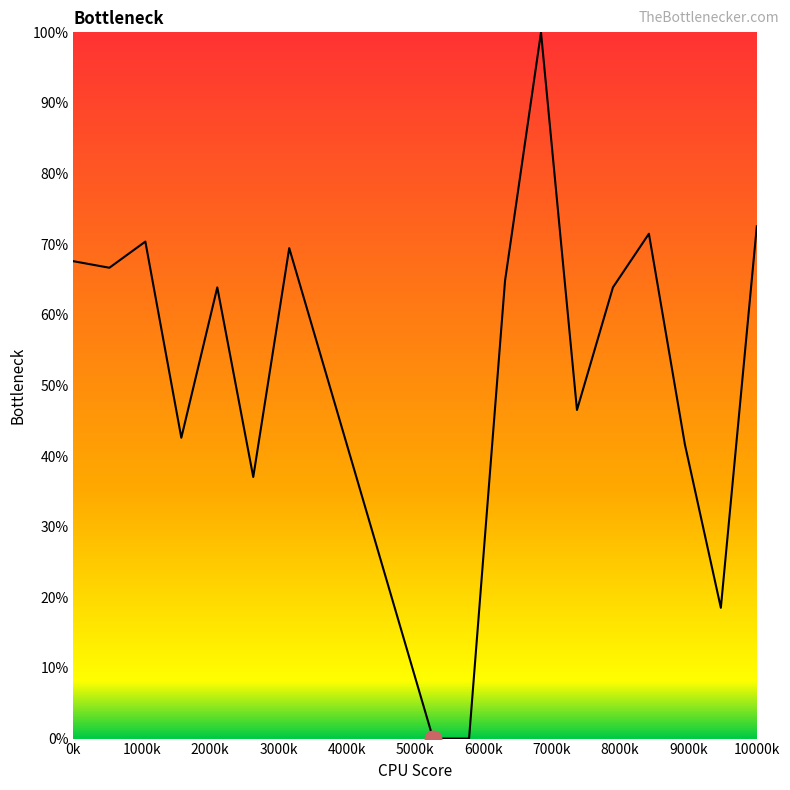

What is the greatest value displayed?

100.0